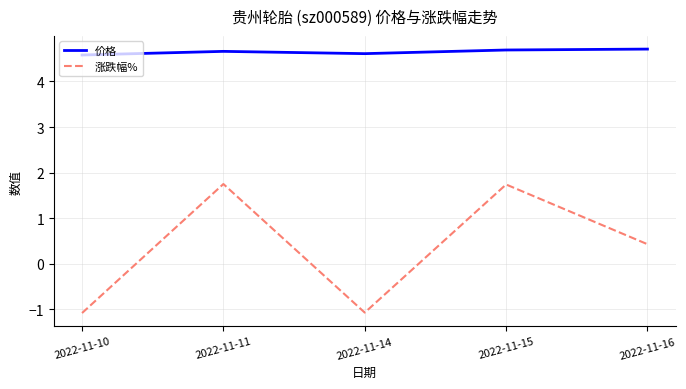

What is the difference between the second highest and minimum values in the 涨跌幅% series?

2.8